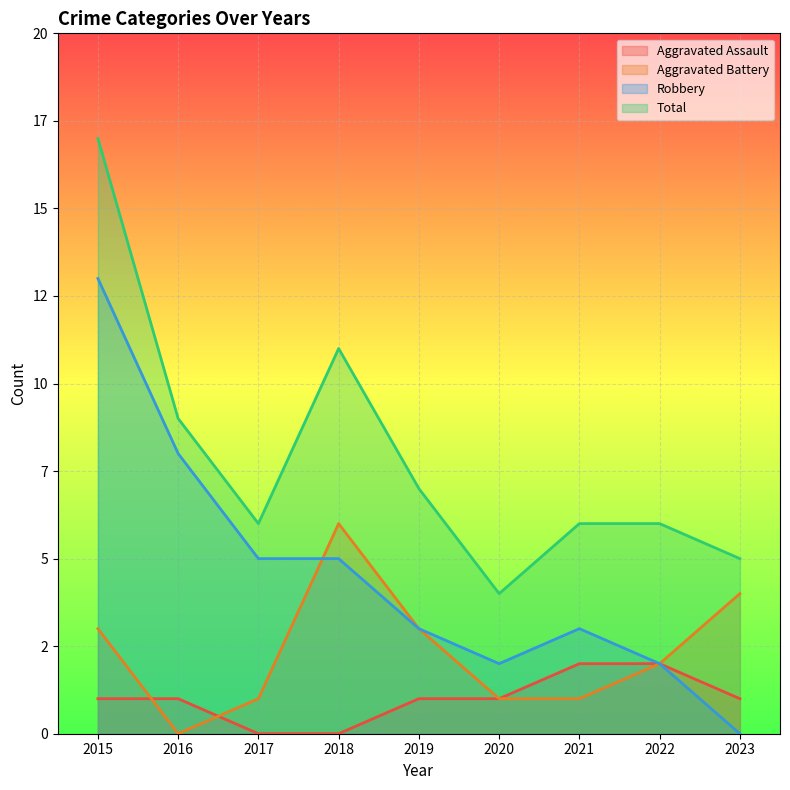

Reading right to left, list all the values displayed in this chart.

Aggravated Assault: 2023=1	2022=2	2021=2	2020=1	2019=1	2018=0	2017=0	2016=1	2015=1
Aggravated Battery: 2023=4	2022=2	2021=1	2020=1	2019=3	2018=6	2017=1	2016=0	2015=3
Robbery: 2023=0	2022=2	2021=3	2020=2	2019=3	2018=5	2017=5	2016=8	2015=13
Total: 2023=5	2022=6	2021=6	2020=4	2019=7	2018=11	2017=6	2016=9	2015=17